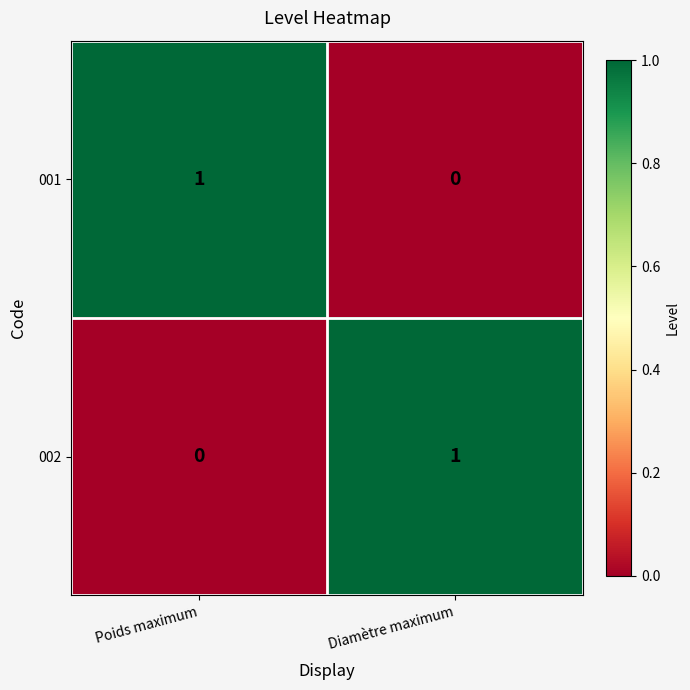

Which category has the highest value in the 002 series?

Diamètre maximum